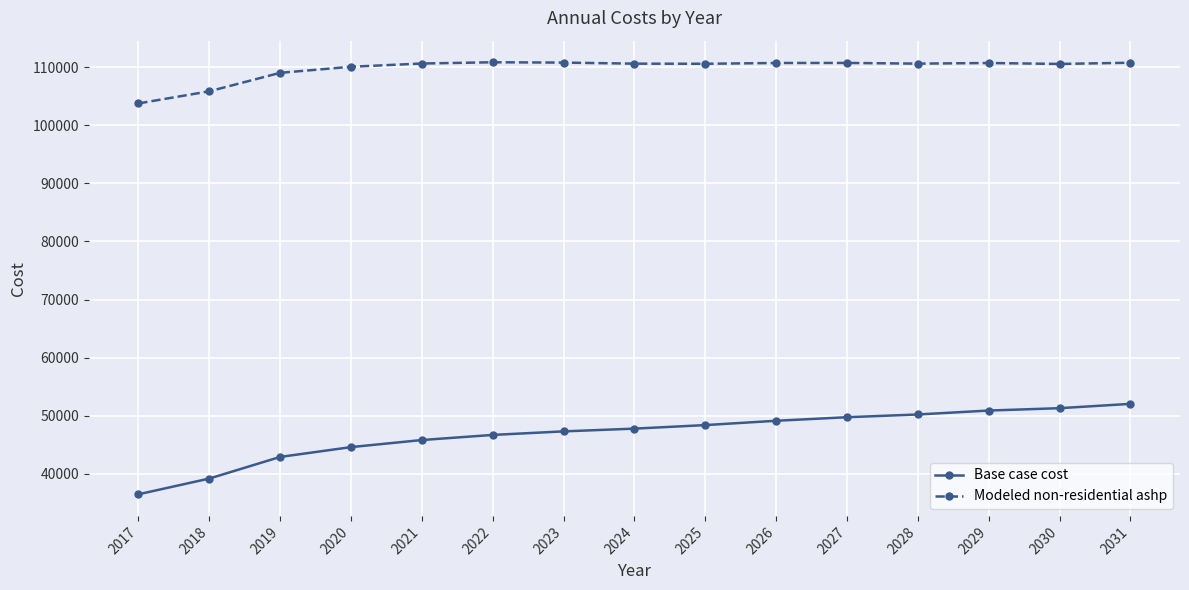

True or false: Modeled non-residential ashp and Base case cost cross at least once.

False